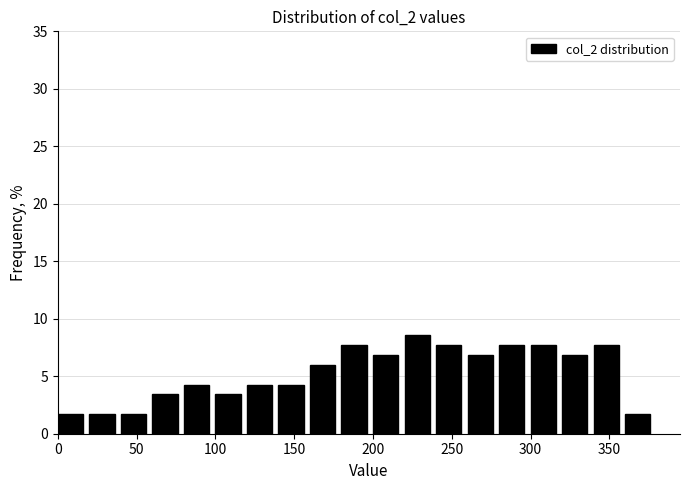

What is the height of the bar covering 160 to 180 on the x-axis? The values are not printed on the chart, so give them approximately, as read against the axis.

6.0